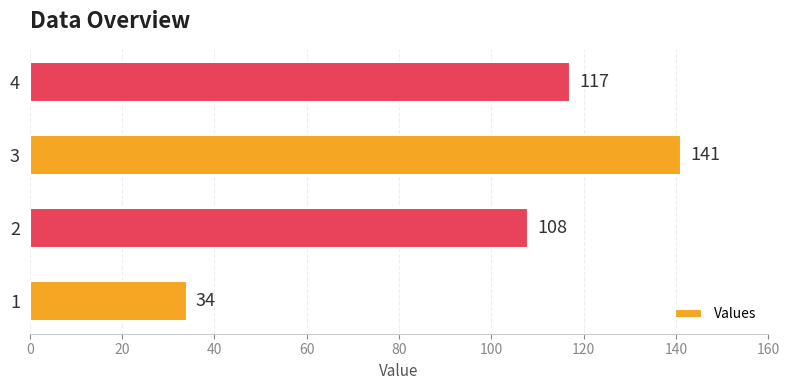

List the labels in order of value, largest first.

3, 4, 2, 1